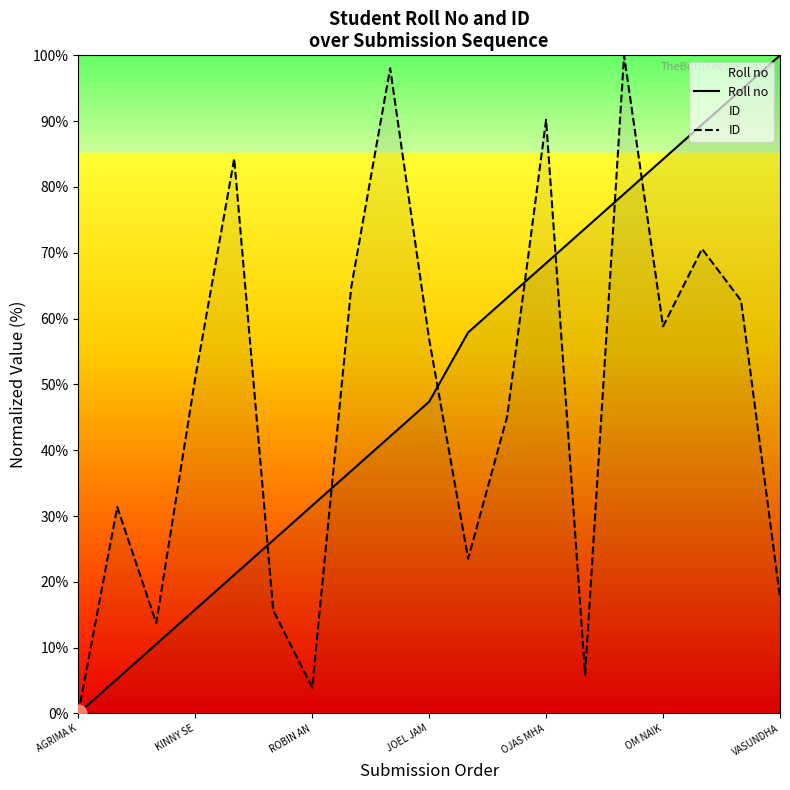

What are all the series names shown in the legend?

Roll no, ID